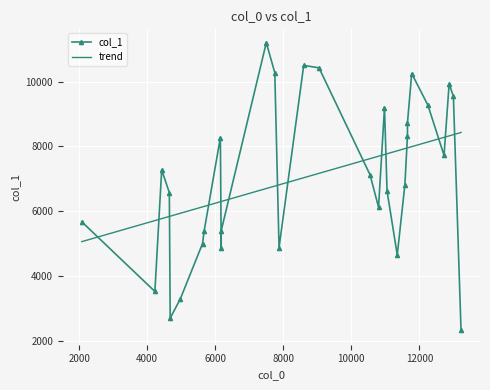

What is the highest value of the trend series?

8430.9